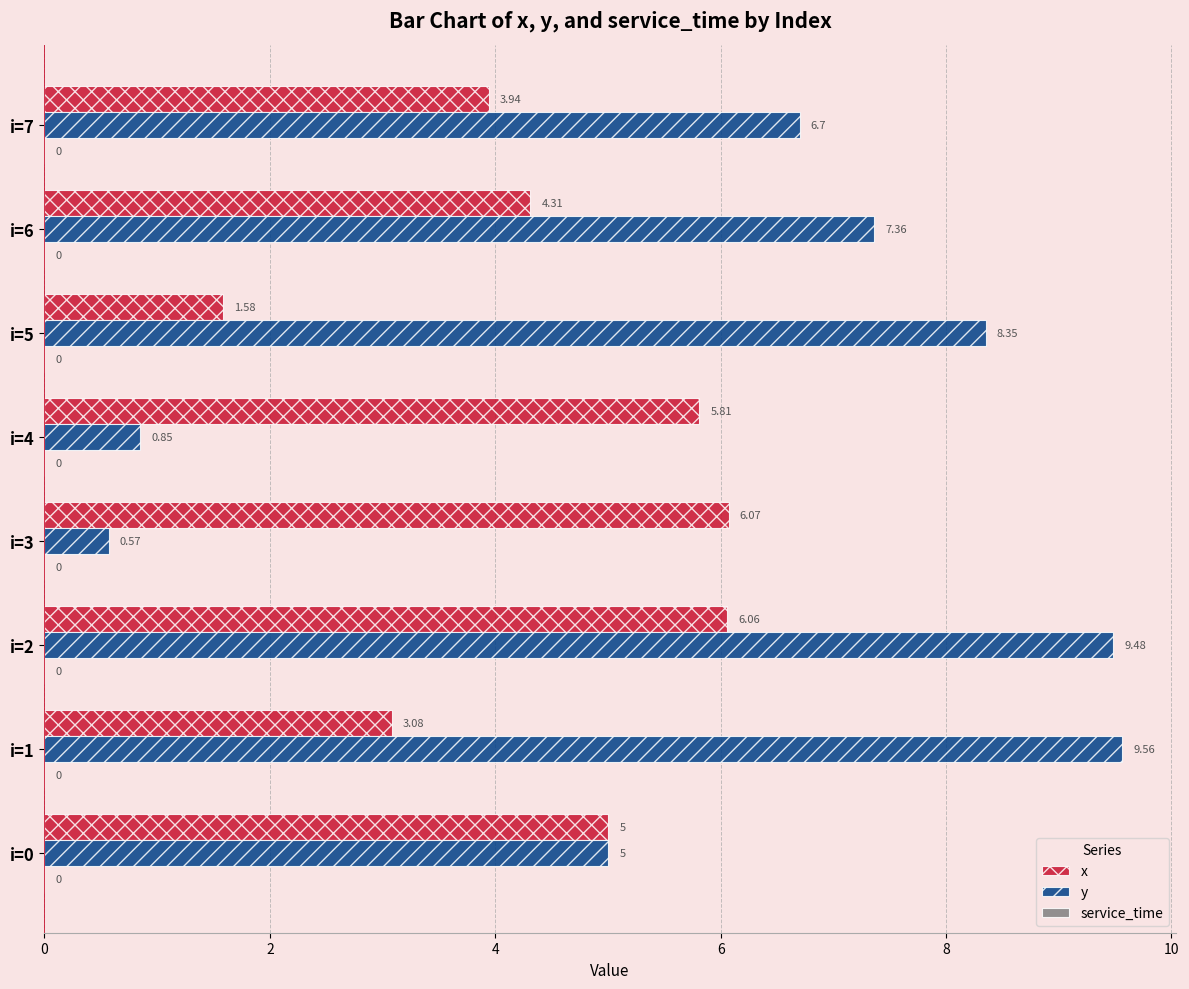

What is the spread (max minus min) of values at i=4?

5.0